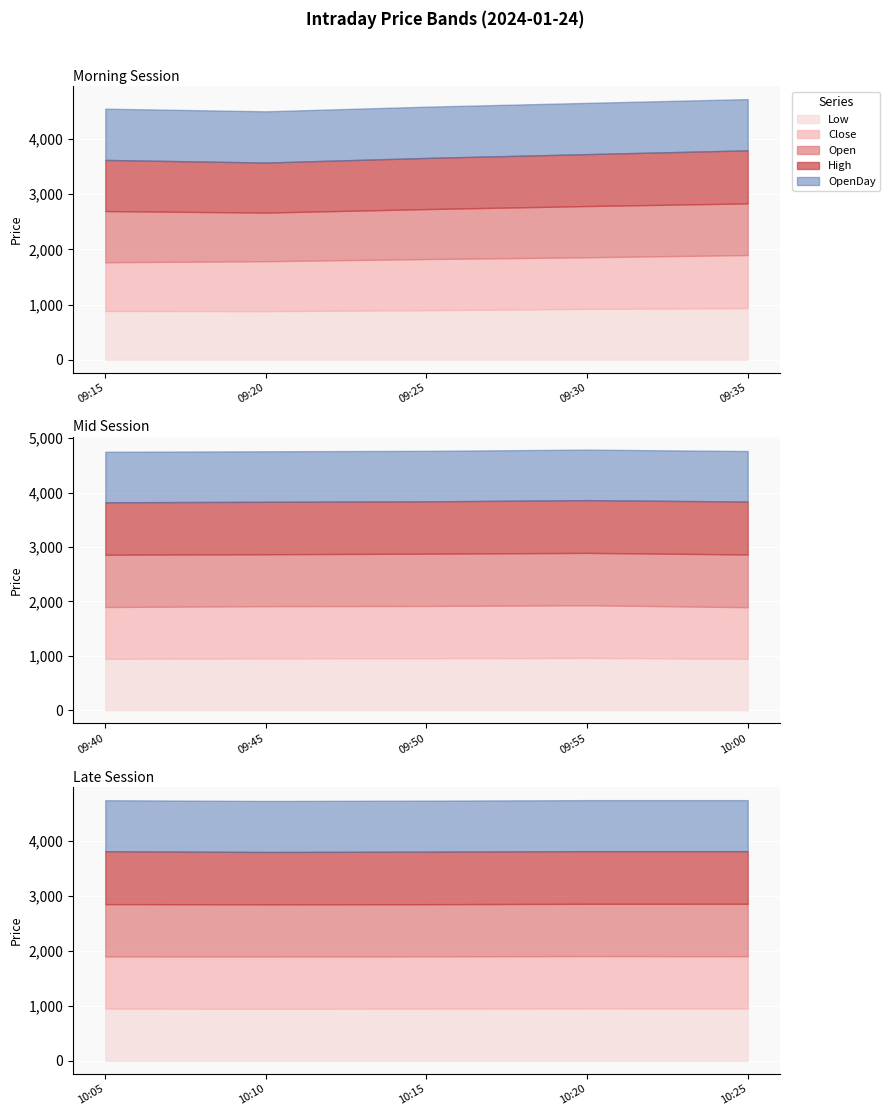

How many interior local valleys does the High series have?

3